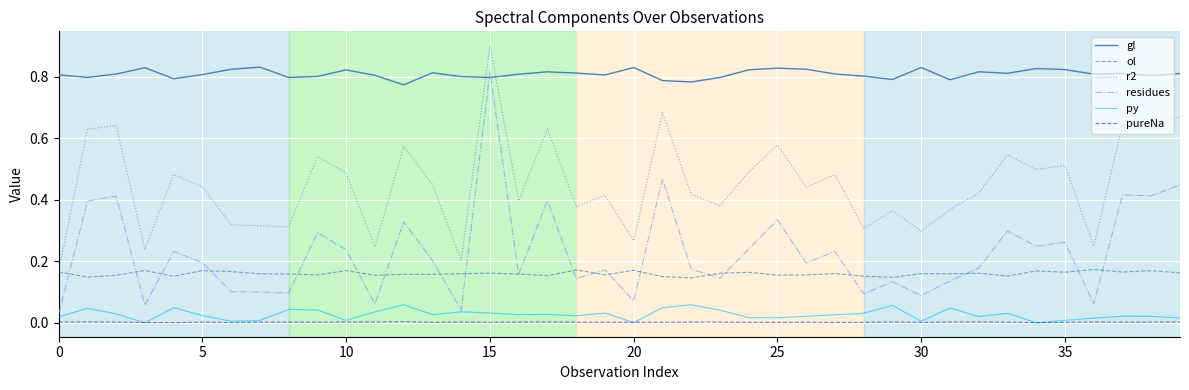

What is the greatest value displayed?

0.9